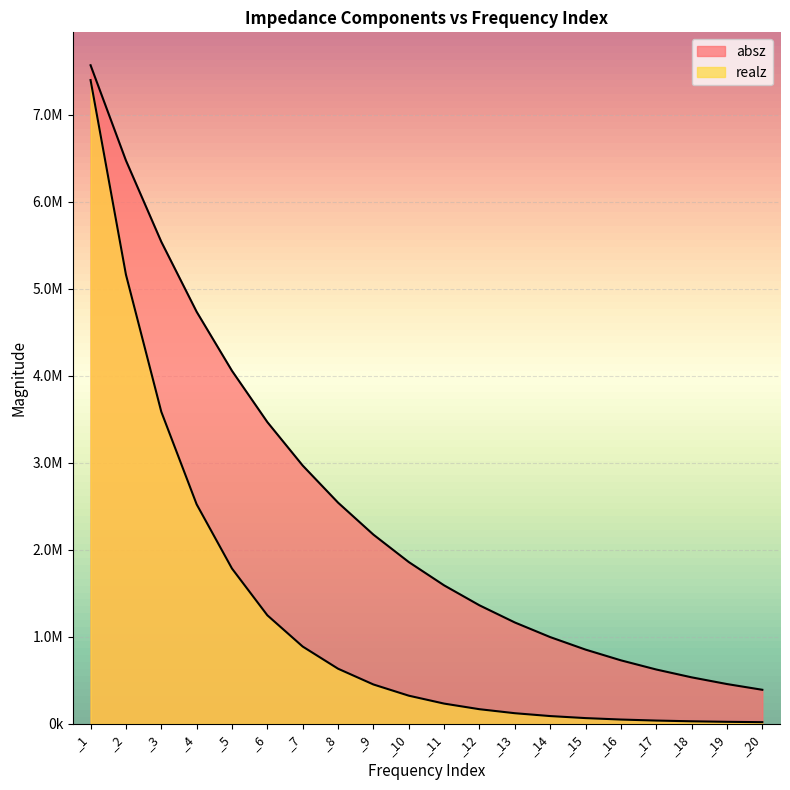

Does the chart display data point markers on the line(s)?

No